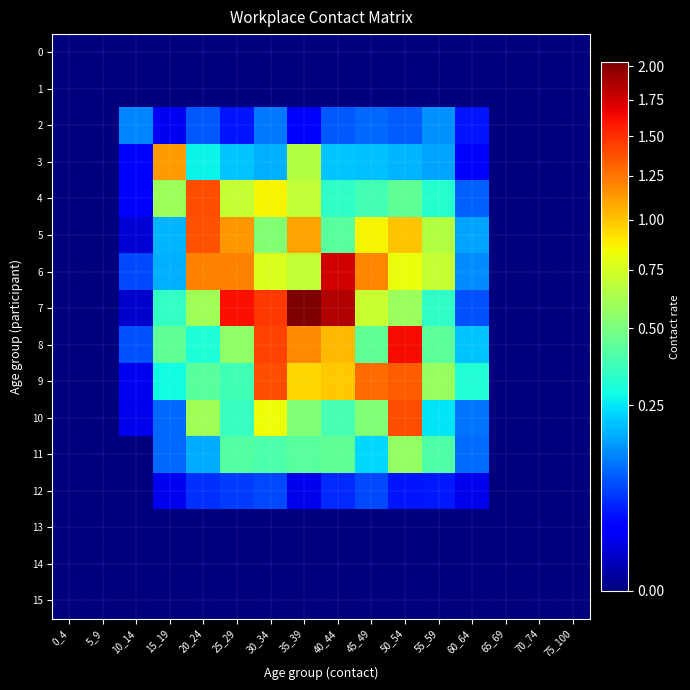

Reading left to right, extract all data points from this chart.

0: 0_4=0.0	5_9=0.0	10_14=0.0	15_19=0.0	20_24=0.0	25_29=0.0	30_34=0.0	35_39=0.0	40_44=0.0	45_49=0.0	50_54=0.0	55_59=0.0	60_64=0.0	65_69=0.0	70_74=0.0	75_100=0.0
1: 0_4=0.0	5_9=0.0	10_14=0.0	15_19=0.0	20_24=0.0	25_29=0.0	30_34=0.0	35_39=0.0	40_44=0.0	45_49=0.0	50_54=0.0	55_59=0.0	60_64=0.0	65_69=0.0	70_74=0.0	75_100=0.0
2: 0_4=0.0	5_9=0.0	10_14=0.1	15_19=0.0	20_24=0.1	25_29=0.0	30_34=0.1	35_39=0.0	40_44=0.1	45_49=0.1	50_54=0.1	55_59=0.1	60_64=0.0	65_69=0.0	70_74=0.0	75_100=0.0
3: 0_4=0.0	5_9=0.0	10_14=0.0	15_19=1.1	20_24=0.3	25_29=0.2	30_34=0.2	35_39=0.7	40_44=0.2	45_49=0.2	50_54=0.2	55_59=0.2	60_64=0.0	65_69=0.0	70_74=0.0	75_100=0.0
4: 0_4=0.0	5_9=0.0	10_14=0.0	15_19=0.6	20_24=1.4	25_29=0.7	30_34=0.9	35_39=0.7	40_44=0.3	45_49=0.4	50_54=0.4	55_59=0.3	60_64=0.1	65_69=0.0	70_74=0.0	75_100=0.0
5: 0_4=0.0	5_9=0.0	10_14=0.0	15_19=0.2	20_24=1.4	25_29=1.1	30_34=0.5	35_39=1.1	40_44=0.4	45_49=0.9	50_54=1.0	55_59=0.7	60_64=0.2	65_69=0.0	70_74=0.0	75_100=0.0
6: 0_4=0.0	5_9=0.0	10_14=0.1	15_19=0.2	20_24=1.2	25_29=1.2	30_34=0.8	35_39=0.7	40_44=1.8	45_49=1.2	50_54=0.8	55_59=0.7	60_64=0.1	65_69=0.0	70_74=0.0	75_100=0.0
7: 0_4=0.0	5_9=0.0	10_14=0.0	15_19=0.3	20_24=0.6	25_29=1.6	30_34=1.5	35_39=2.0	40_44=1.8	45_49=0.7	50_54=0.6	55_59=0.3	60_64=0.1	65_69=0.0	70_74=0.0	75_100=0.0
8: 0_4=0.0	5_9=0.0	10_14=0.1	15_19=0.4	20_24=0.3	25_29=0.6	30_34=1.4	35_39=1.2	40_44=1.0	45_49=0.4	50_54=1.6	55_59=0.4	60_64=0.2	65_69=0.0	70_74=0.0	75_100=0.0
9: 0_4=0.0	5_9=0.0	10_14=0.0	15_19=0.3	20_24=0.4	25_29=0.4	30_34=1.4	35_39=0.9	40_44=1.0	45_49=1.3	50_54=1.3	55_59=0.6	60_64=0.3	65_69=0.0	70_74=0.0	75_100=0.0
10: 0_4=0.0	5_9=0.0	10_14=0.0	15_19=0.1	20_24=0.6	25_29=0.3	30_34=0.8	35_39=0.5	40_44=0.4	45_49=0.5	50_54=1.4	55_59=0.2	60_64=0.1	65_69=0.0	70_74=0.0	75_100=0.0
11: 0_4=0.0	5_9=0.0	10_14=0.0	15_19=0.1	20_24=0.2	25_29=0.4	30_34=0.4	35_39=0.4	40_44=0.4	45_49=0.2	50_54=0.6	55_59=0.4	60_64=0.1	65_69=0.0	70_74=0.0	75_100=0.0
12: 0_4=0.0	5_9=0.0	10_14=0.0	15_19=0.0	20_24=0.1	25_29=0.1	30_34=0.1	35_39=0.0	40_44=0.1	45_49=0.1	50_54=0.0	55_59=0.0	60_64=0.0	65_69=0.0	70_74=0.0	75_100=0.0
13: 0_4=0.0	5_9=0.0	10_14=0.0	15_19=0.0	20_24=0.0	25_29=0.0	30_34=0.0	35_39=0.0	40_44=0.0	45_49=0.0	50_54=0.0	55_59=0.0	60_64=0.0	65_69=0.0	70_74=0.0	75_100=0.0
14: 0_4=0.0	5_9=0.0	10_14=0.0	15_19=0.0	20_24=0.0	25_29=0.0	30_34=0.0	35_39=0.0	40_44=0.0	45_49=0.0	50_54=0.0	55_59=0.0	60_64=0.0	65_69=0.0	70_74=0.0	75_100=0.0
15: 0_4=0.0	5_9=0.0	10_14=0.0	15_19=0.0	20_24=0.0	25_29=0.0	30_34=0.0	35_39=0.0	40_44=0.0	45_49=0.0	50_54=0.0	55_59=0.0	60_64=0.0	65_69=0.0	70_74=0.0	75_100=0.0